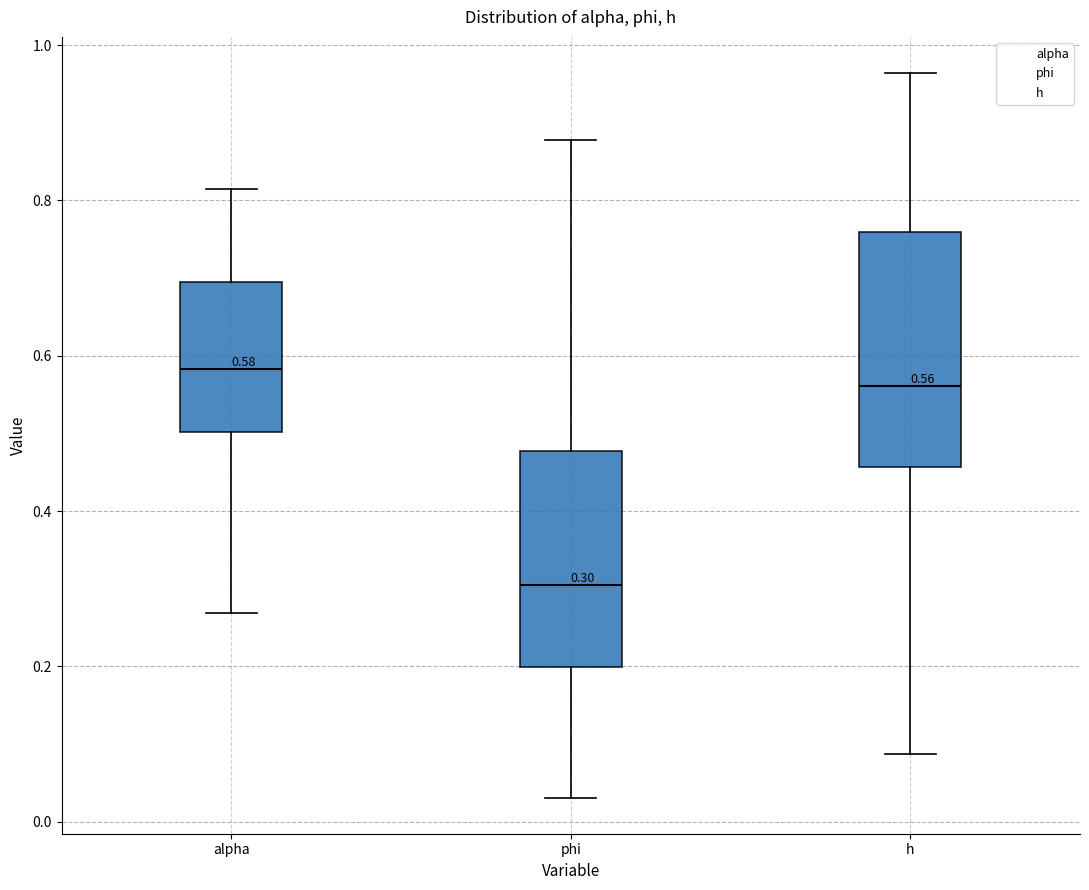

Comparing the boxes themselves (not the whiskers), which one is the tallest?

h